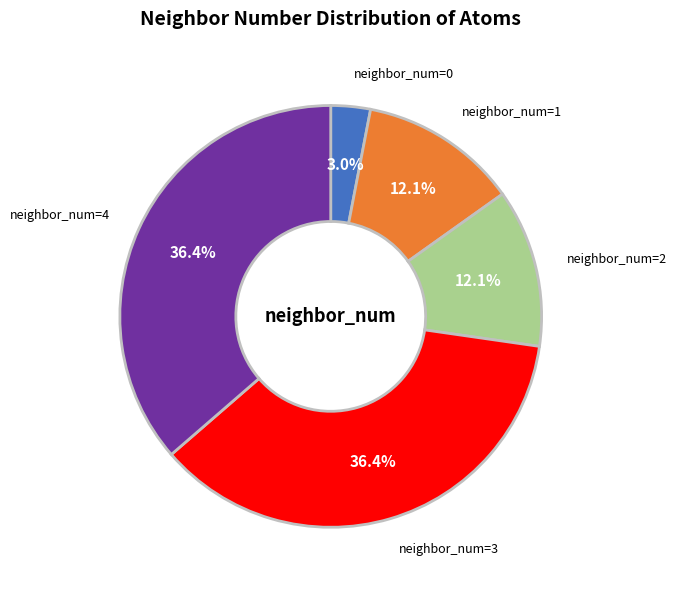

Is there any slice that represents more than half of the pie?

No